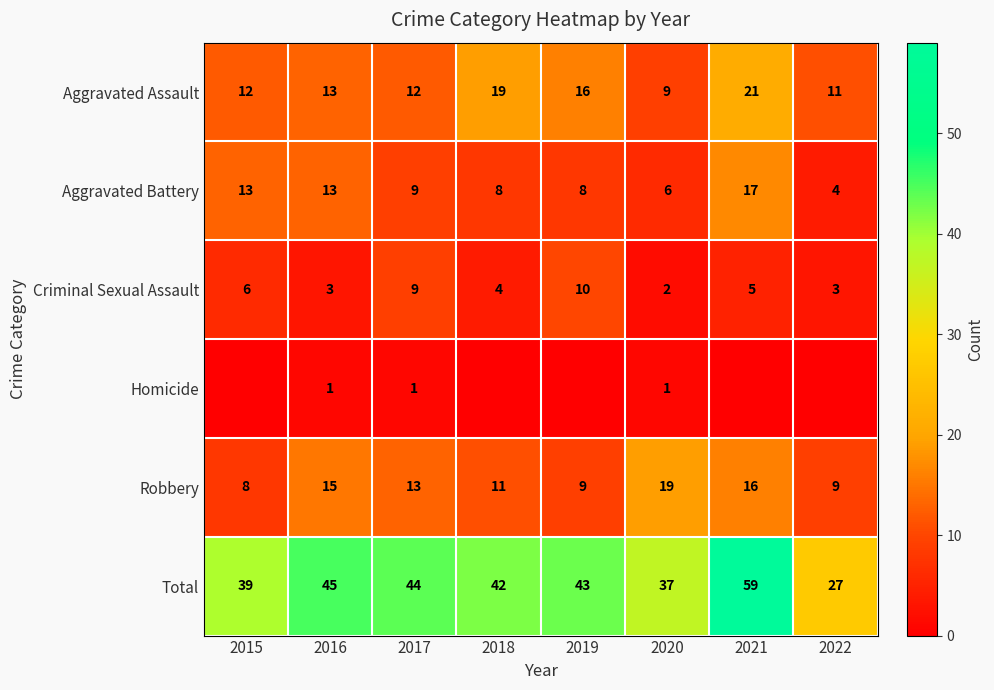

Where does the Criminal Sexual Assault series first go above 5?

2015